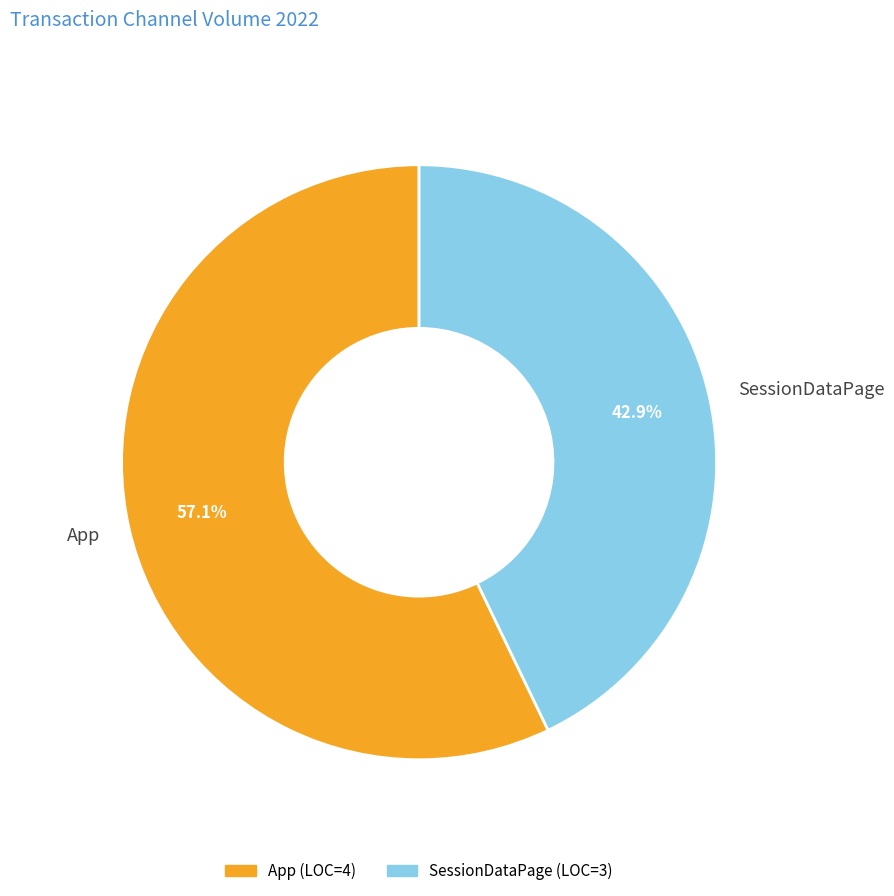

To the nearest percent, what is the average slice percentage?

50%